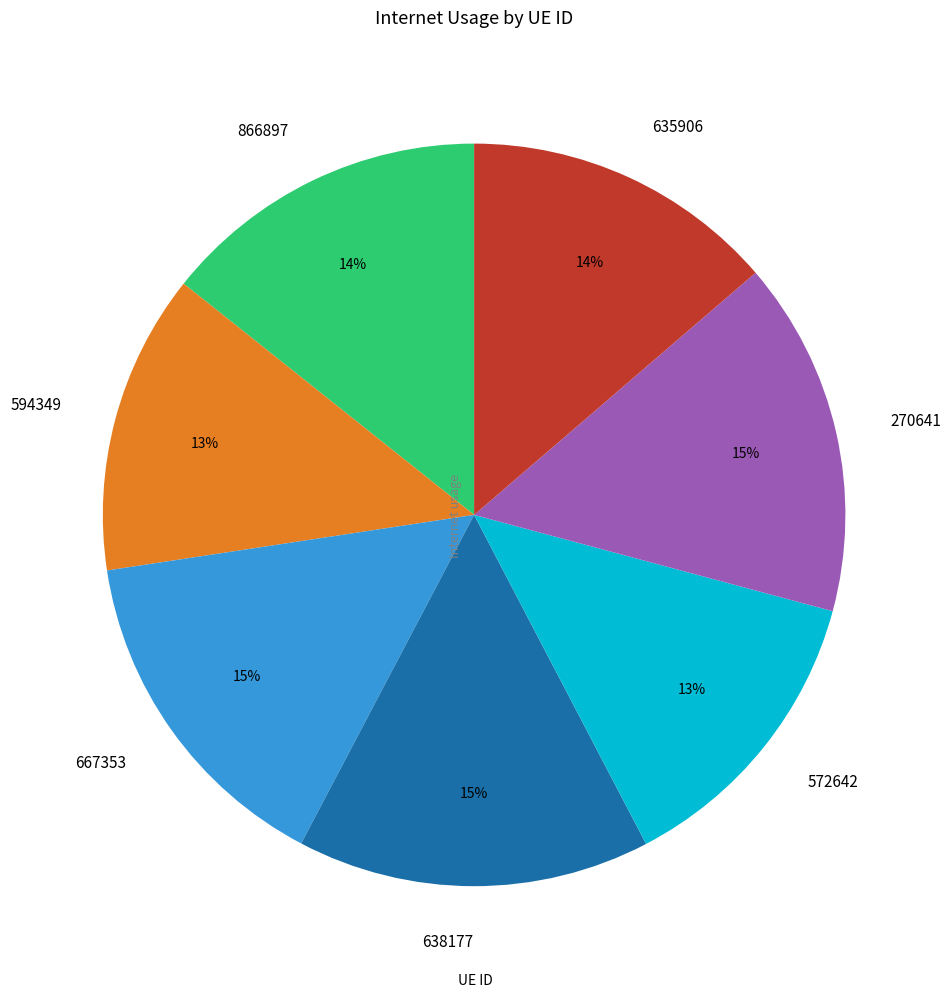

Is 866897 the majority of the pie?

No